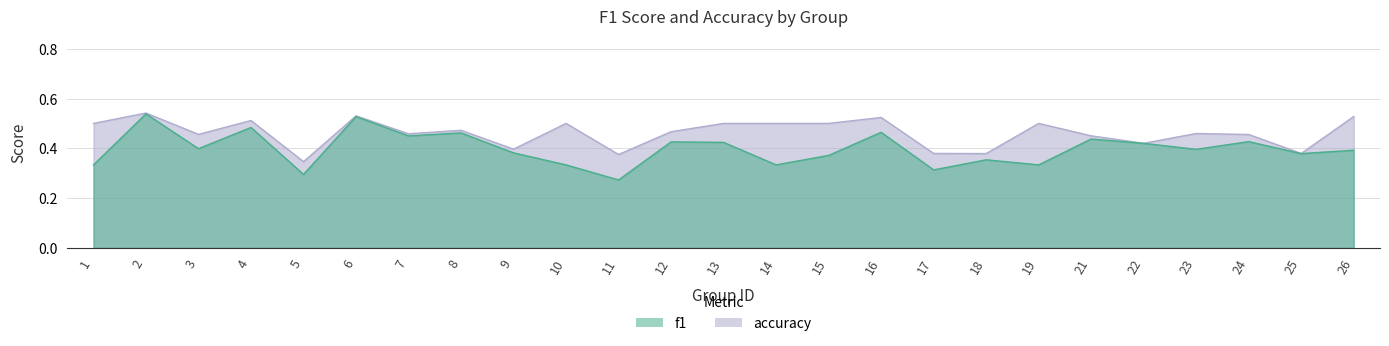

How many interior local valleys does the f1 series have?

9